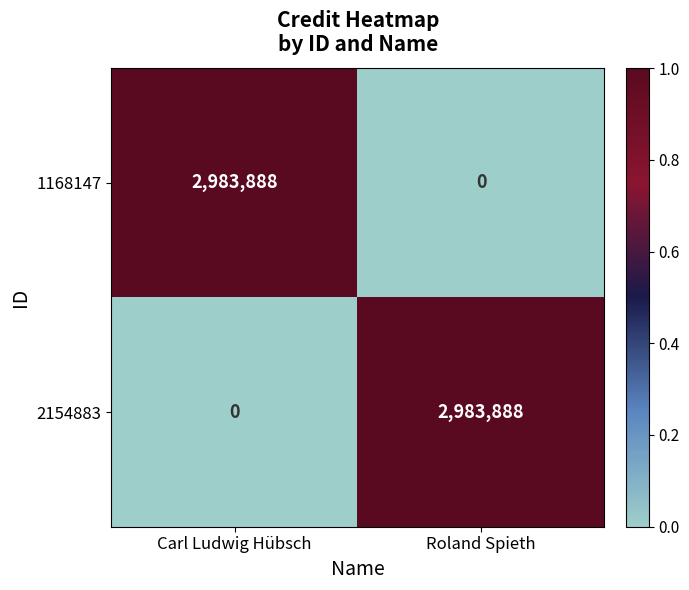

What is the difference between the maximum and minimum values in the 2154883 series?

2983888